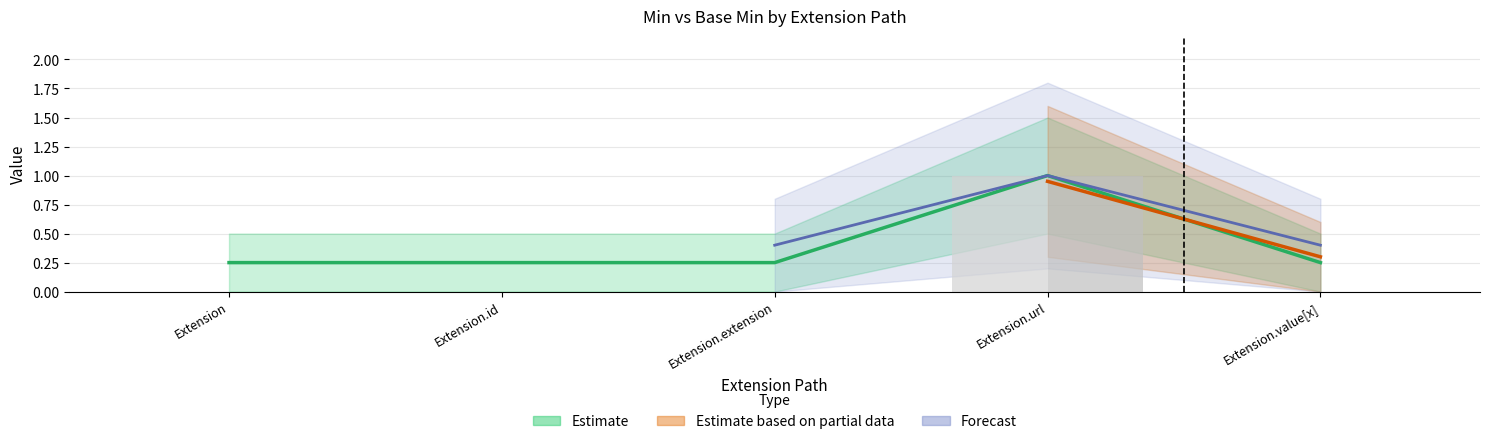

What is the difference between the Base Min values at Extension.id and Extension.url?

1